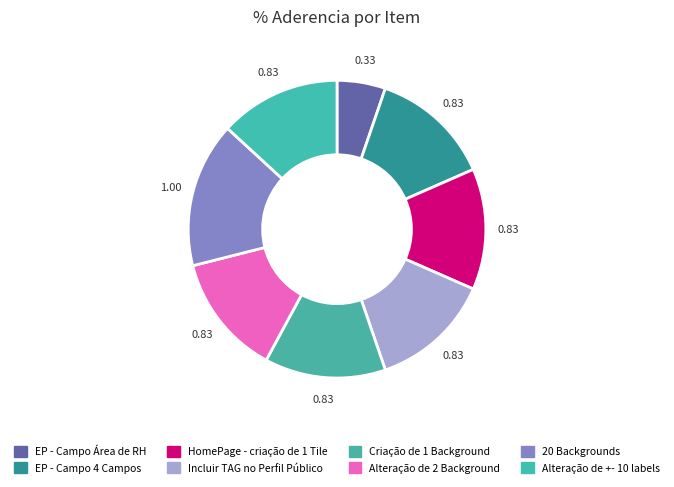

Is Alteração de 2 Background the majority of the pie?

No